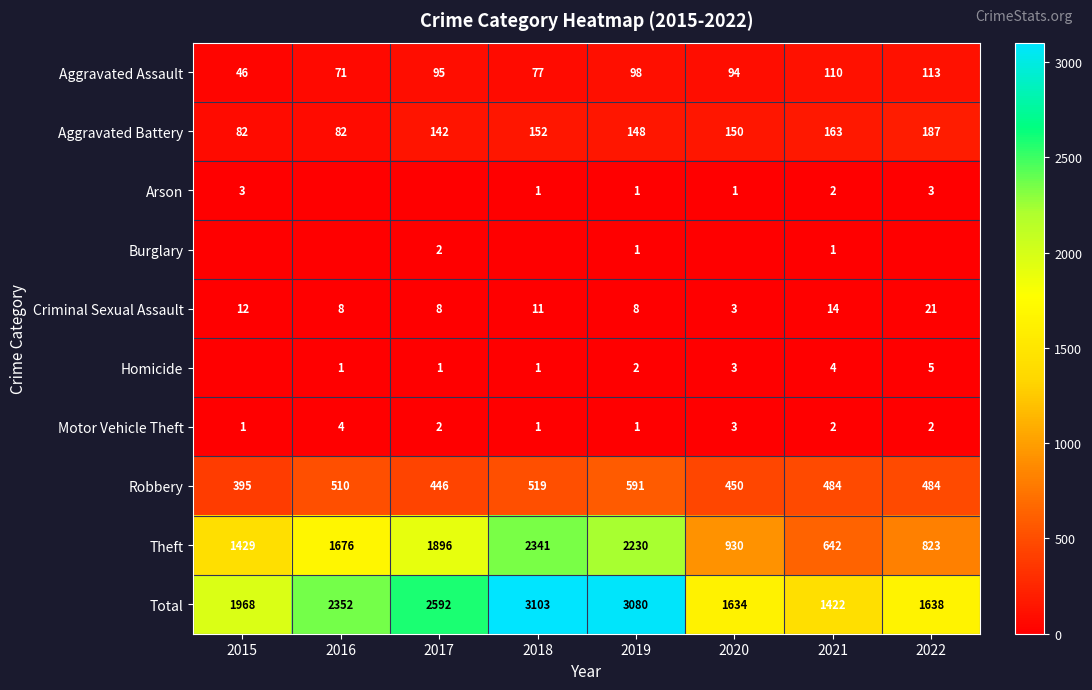

Is it true that Aggravated Assault equals 71 at 2016?

True